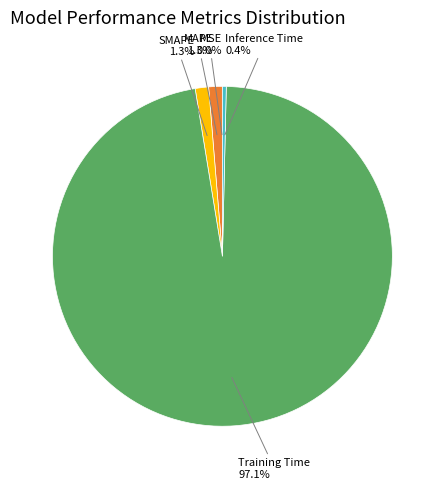

Does any single category account for the majority?

Yes